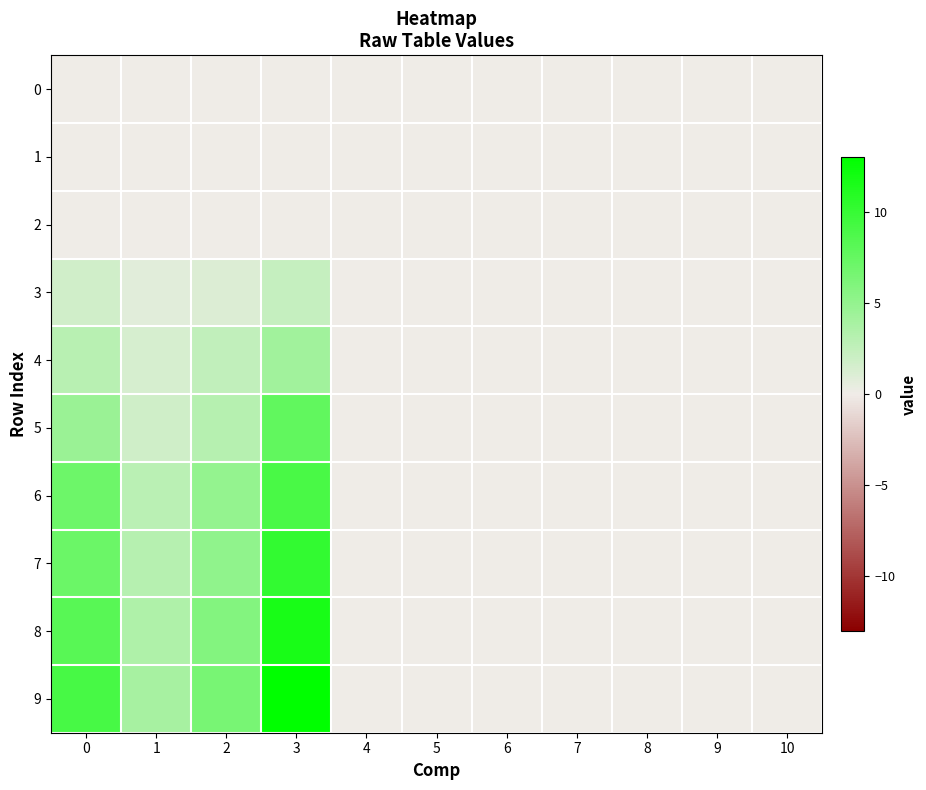

Reading left to right, what are all the values shown in this chart?

0: 0=0.0	1=0.0	2=0.0	3=0.0	4=0.0	5=0.0	6=0.0	7=0.0	8=0.0	9=0.0	10=0.0
1: 0=0.0	1=0.0	2=0.0	3=0.0	4=0.0	5=0.0	6=0.0	7=0.0	8=0.0	9=0.0	10=0.0
2: 0=0.0	1=0.0	2=0.0	3=0.0	4=0.0	5=0.0	6=0.0	7=0.0	8=0.0	9=0.0	10=0.0
3: 0=1.6	1=0.7	2=1.1	3=2.3	4=0.0	5=0.0	6=0.0	7=0.0	8=0.0	9=0.0	10=0.0
4: 0=3.0	1=1.4	2=2.5	3=4.2	4=0.0	5=0.0	6=0.0	7=0.0	8=0.0	9=0.0	10=0.0
5: 0=4.7	1=1.8	2=3.1	3=7.7	4=0.0	5=0.0	6=0.0	7=0.0	8=0.0	9=0.0	10=0.0
6: 0=7.0	1=2.9	2=4.9	3=9.0	4=0.0	5=0.0	6=0.0	7=0.0	8=0.0	9=0.0	10=0.0
7: 0=7.2	1=3.1	2=5.1	3=10.2	4=0.0	5=0.0	6=0.0	7=0.0	8=0.0	9=0.0	10=0.0
8: 0=8.2	1=3.5	2=5.9	3=11.7	4=0.0	5=0.0	6=0.0	7=0.0	8=0.0	9=0.0	10=0.0
9: 0=9.1	1=3.9	2=6.5	3=13.0	4=0.0	5=0.0	6=0.0	7=0.0	8=0.0	9=0.0	10=0.0